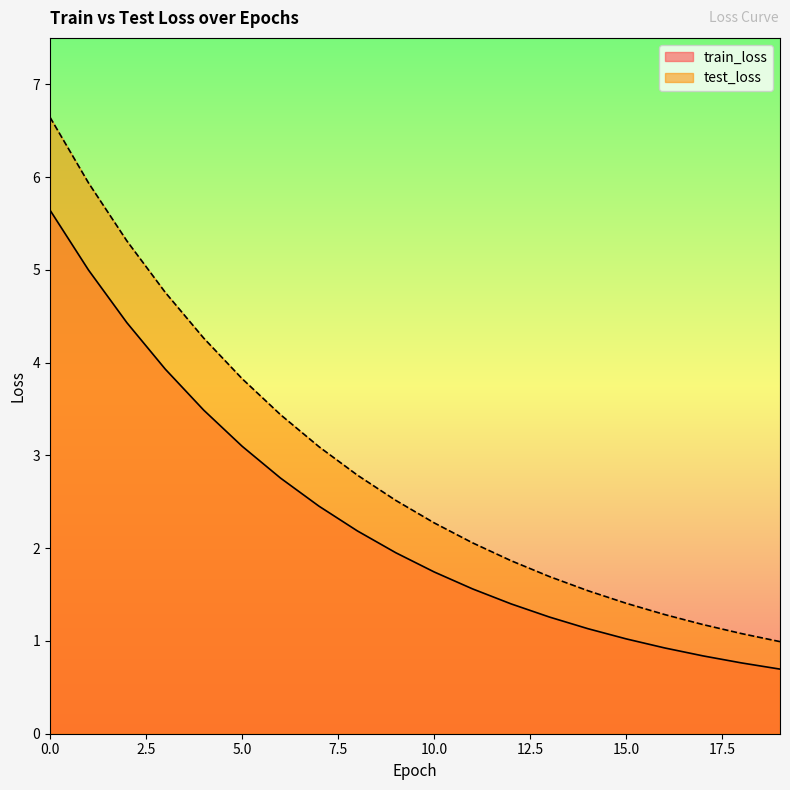

Which series changed the most between 9 and 17?

test_loss